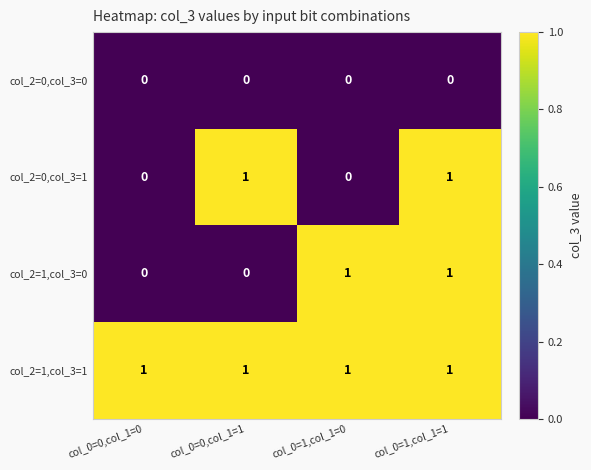

The value of col_2=0,col_3=0 at col_0=1,col_1=0 is 0. True or false?

True